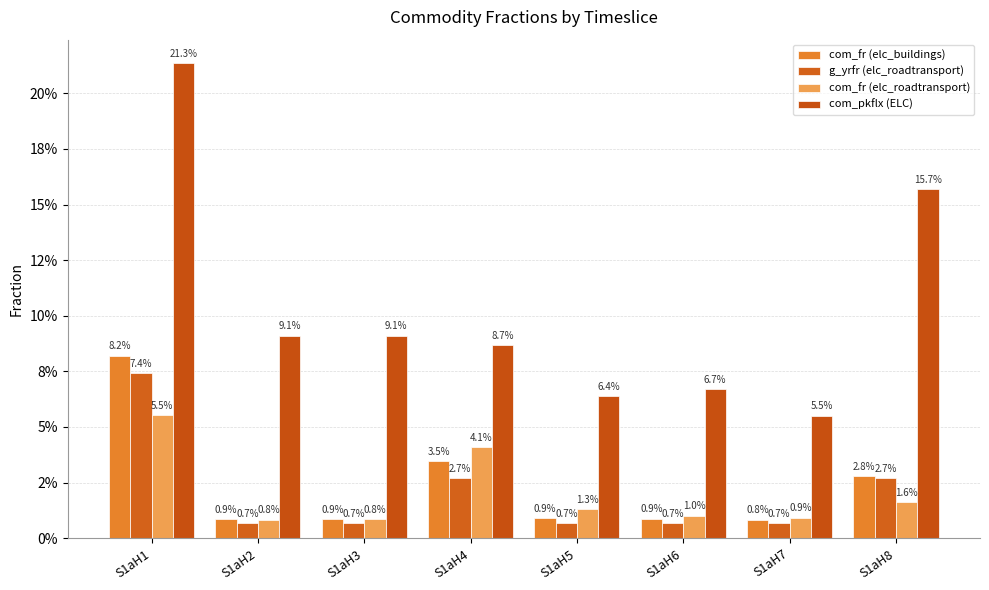

Does the chart contain stacked bars?

No